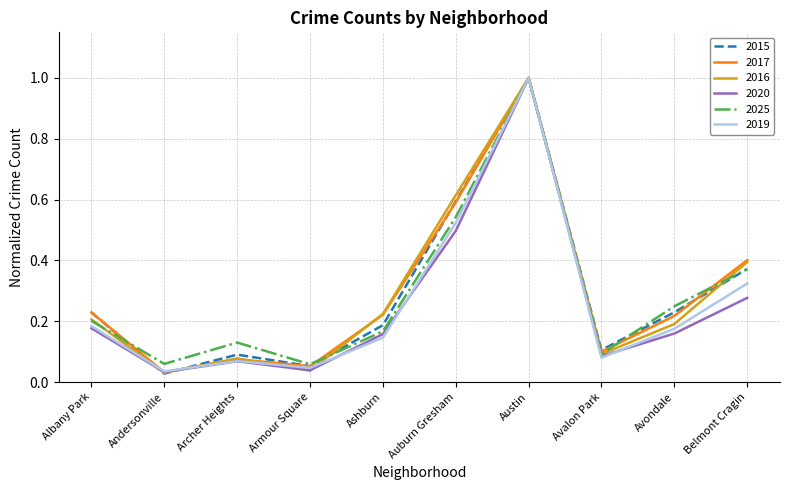

How many interior local valleys does the 2015 series have?

3